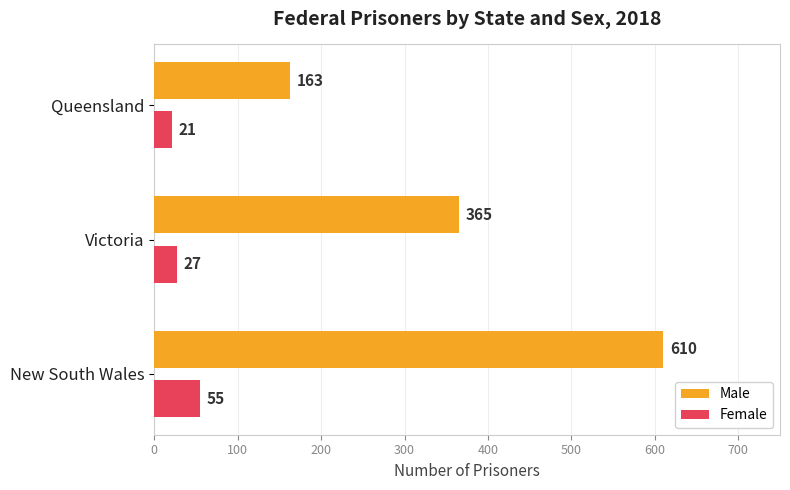

Count the Male values in the range 163 to 610.

3